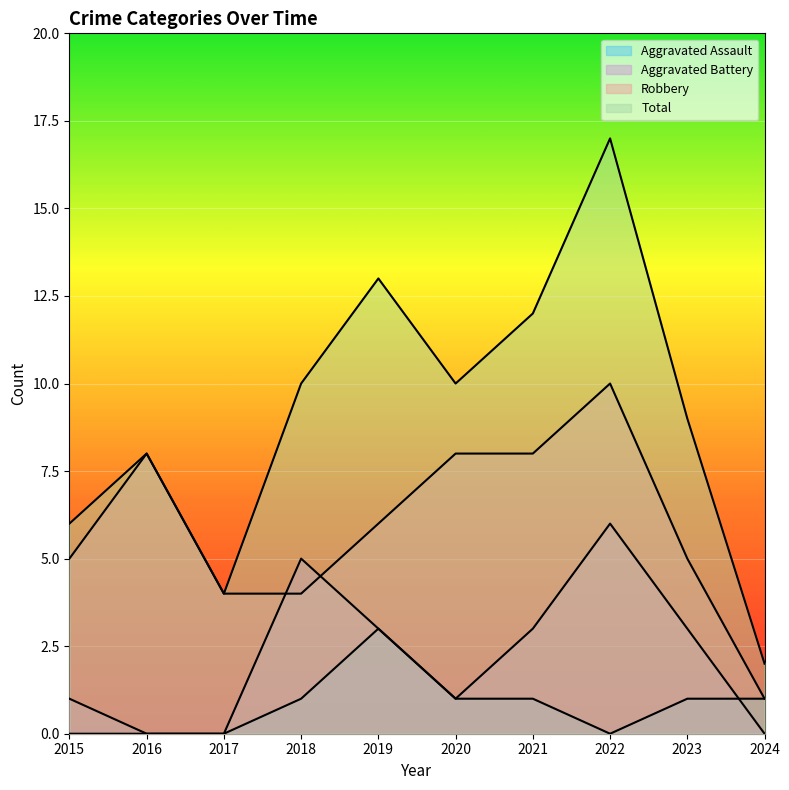

Which series has the widest spread of values?

Total